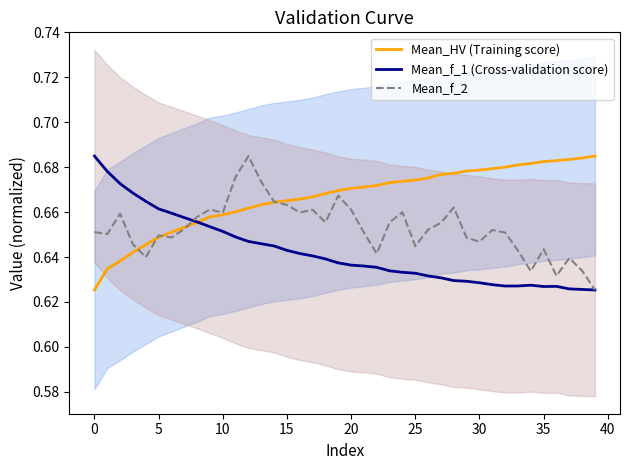

After their last crossing, which series has the higher values: Mean_HV (Training score) or Mean_f_2?

Mean_HV (Training score)